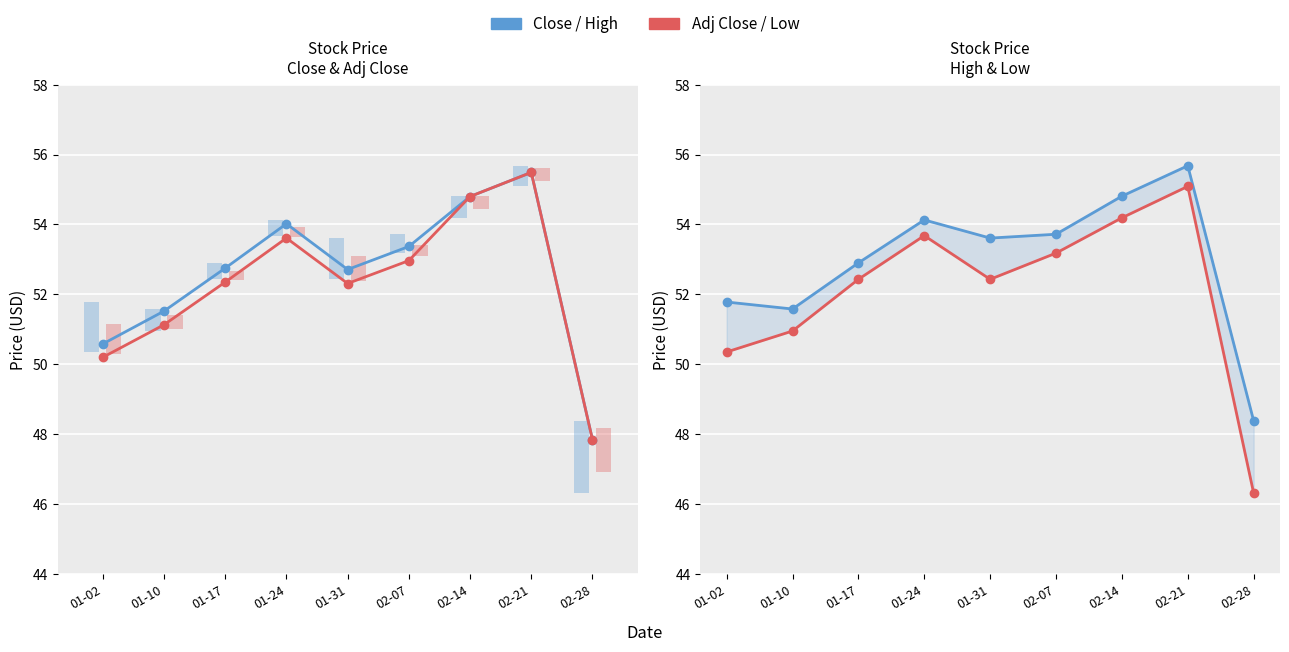

Read the High value at 02-14.

54.8